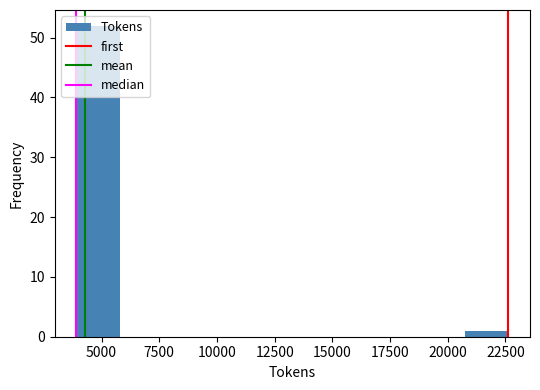

Read against the x-axis, roughly where is the centre of the tallest bar?

5000